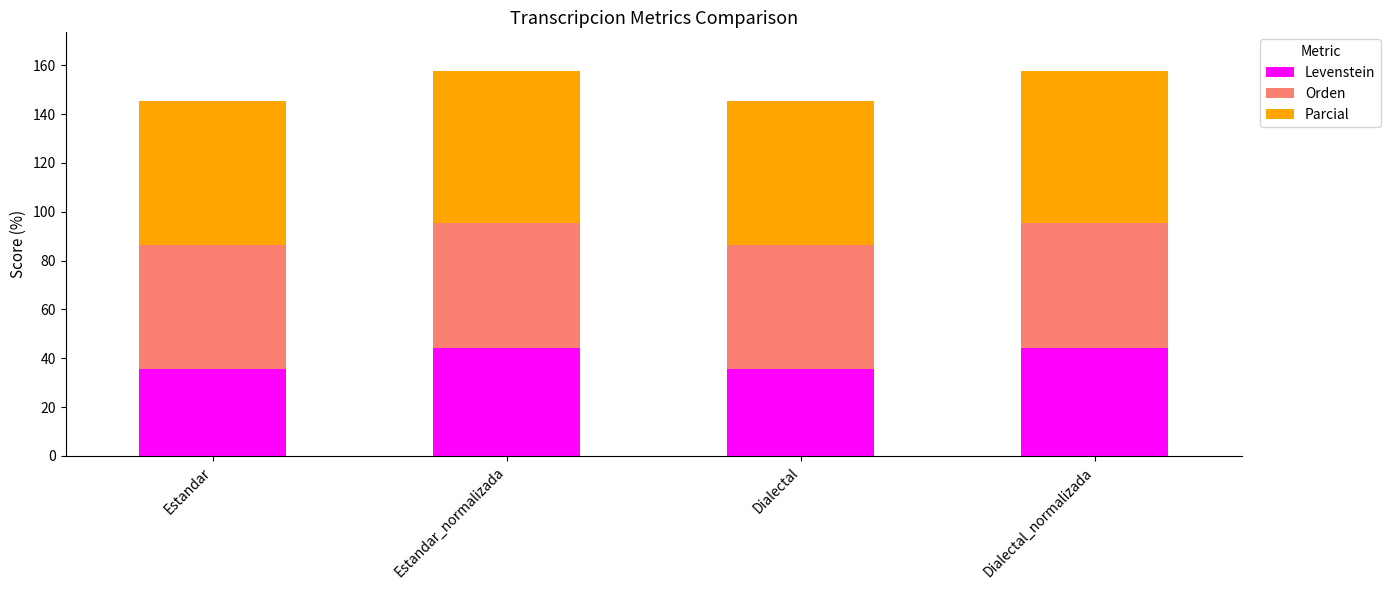

What is the total value across all series at Estandar_normalizada?

157.7